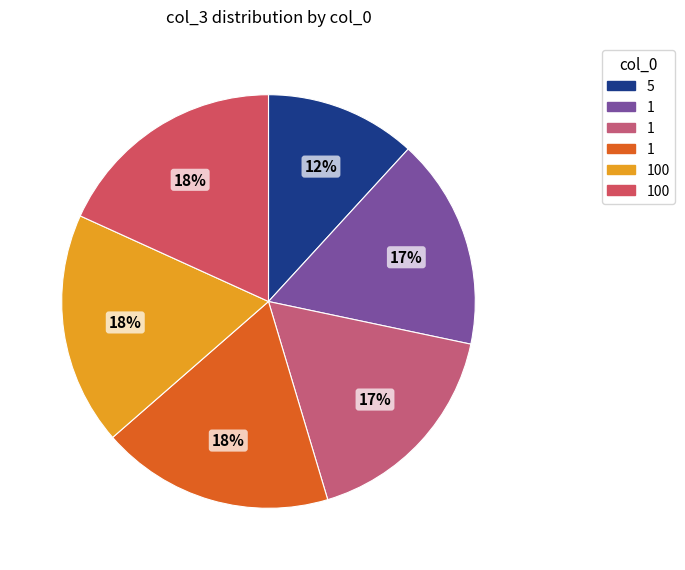

Rank the categories by value from lowest to highest.

5, 1, 1, 1, 100, 100